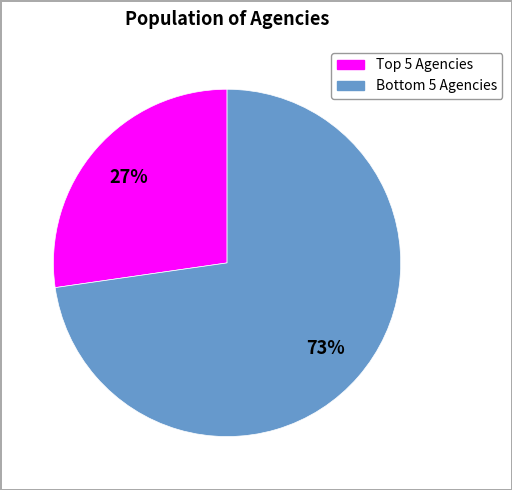

How many slices are in this pie chart?

2